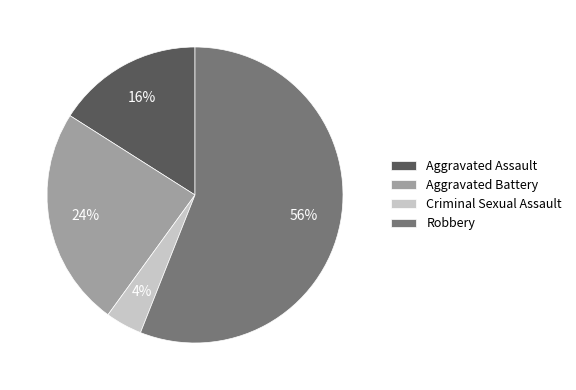

Do Aggravated Battery and Aggravated Assault together represent more than half of the pie?

No